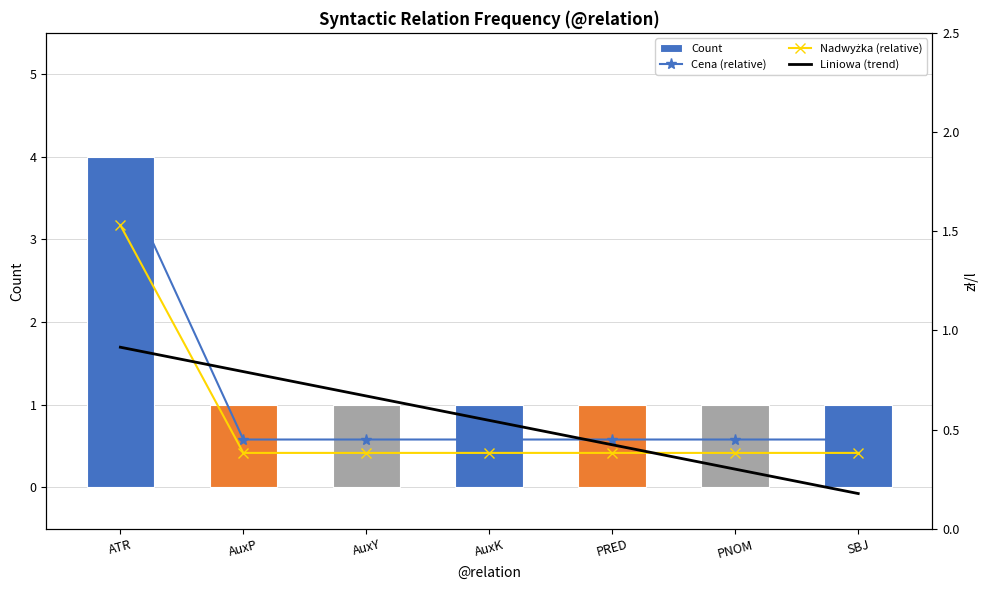

Reading left to right, what are all the values shown in this chart?

Count: ATR=4.0	AuxP=1.0	AuxY=1.0	AuxK=1.0	PRED=1.0	PNOM=1.0	SBJ=1.0
Cena (relative): ATR=1.8	AuxP=0.5	AuxY=0.5	AuxK=0.5	PRED=0.5	PNOM=0.5	SBJ=0.5
Nadwyżka (relative): ATR=1.5	AuxP=0.4	AuxY=0.4	AuxK=0.4	PRED=0.4	PNOM=0.4	SBJ=0.4
Liniowa (trend): ATR=0.9	AuxP=0.8	AuxY=0.7	AuxK=0.5	PRED=0.4	PNOM=0.3	SBJ=0.2